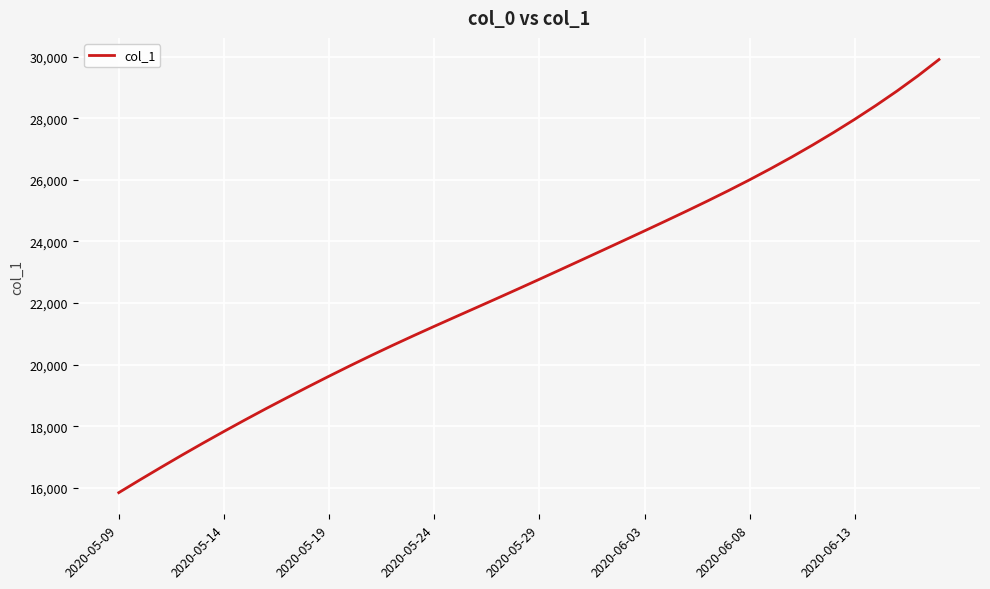

What is the maximum value shown in the chart?

29902.5